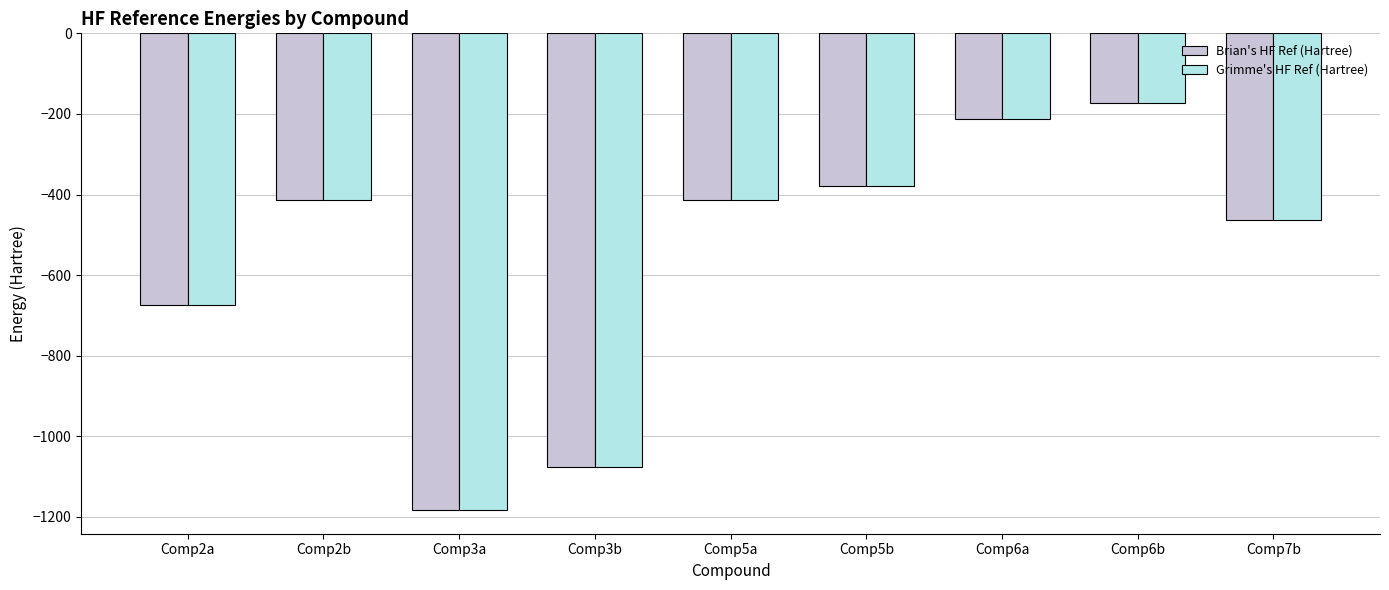

Which series has the largest range (max minus min)?

Brian's HF Ref (Hartree)